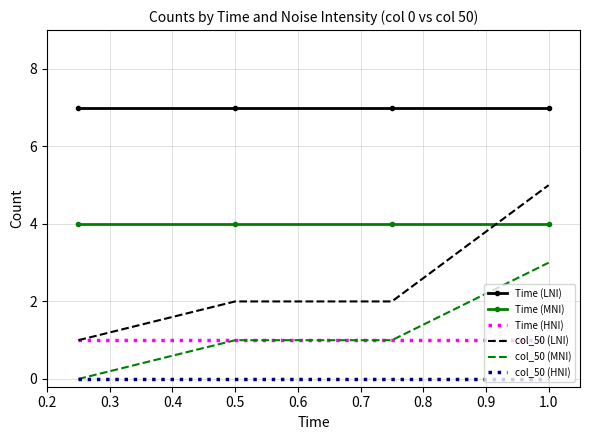

What is the minimum value for Time (LNI)?

7